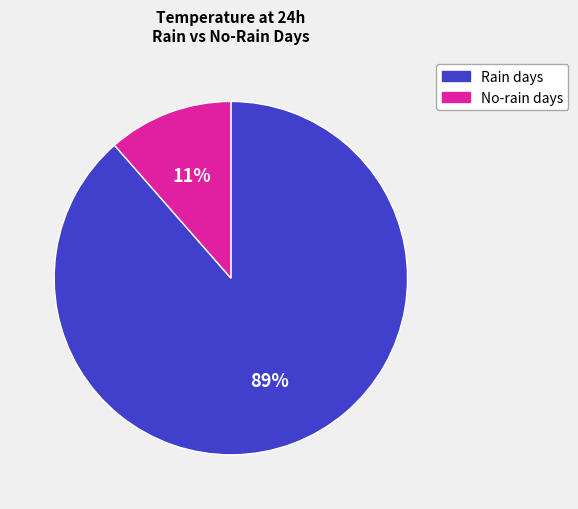

Does any single category account for the majority?

Yes